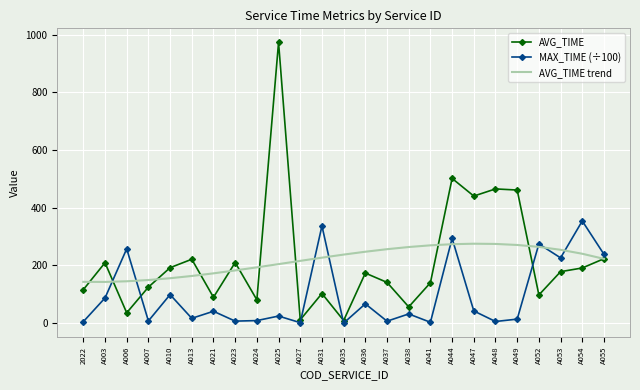

True or false: MAX_TIME (÷100) has more than 0 points higher than both neighbors.

True